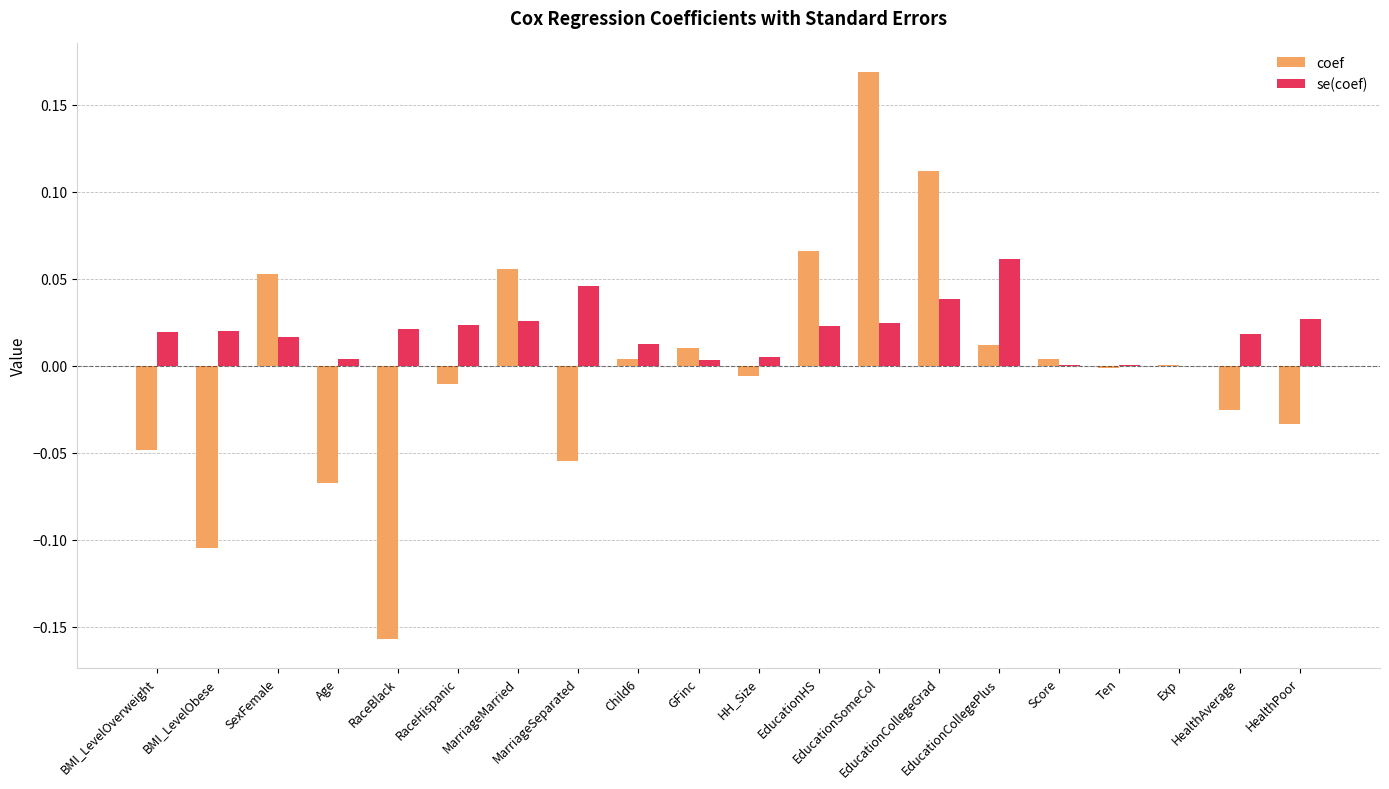

What is the sum of all se(coef) values?

0.4